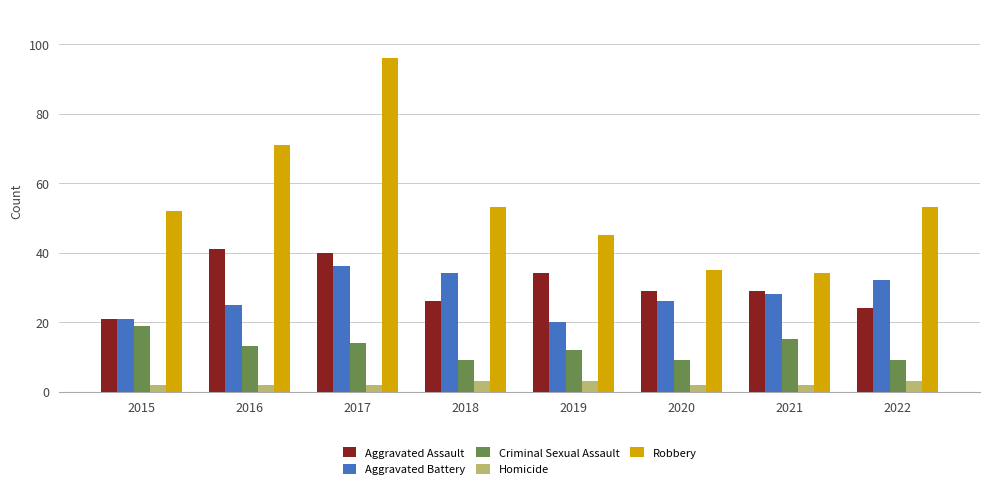

Which series has the widest spread of values?

Robbery